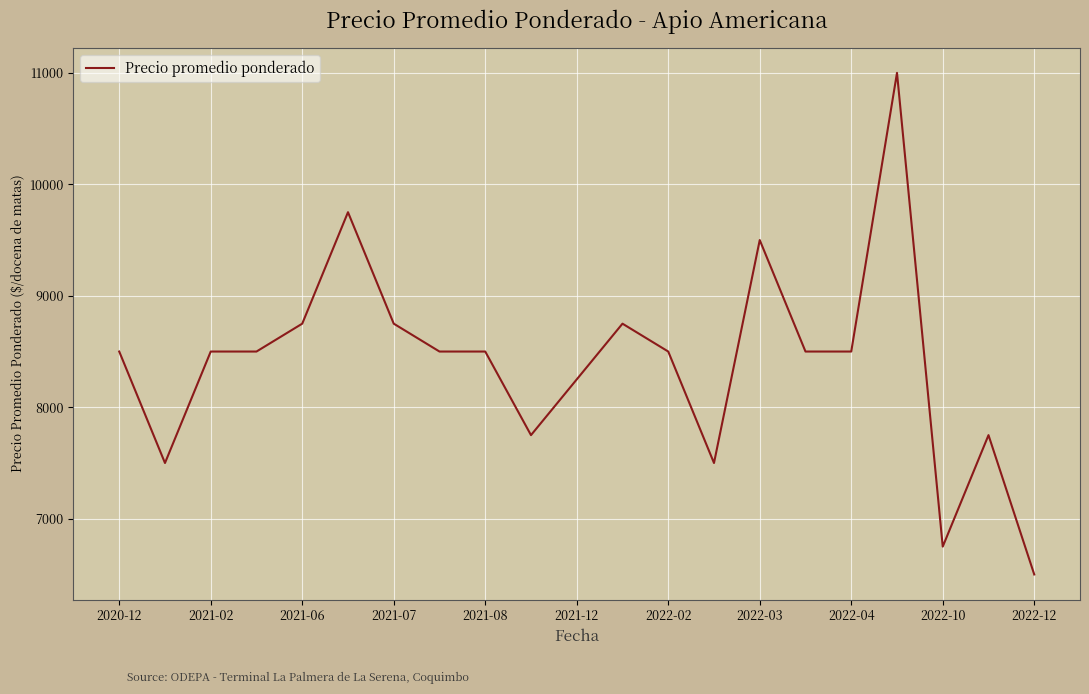

What is the sum of all values?

176500